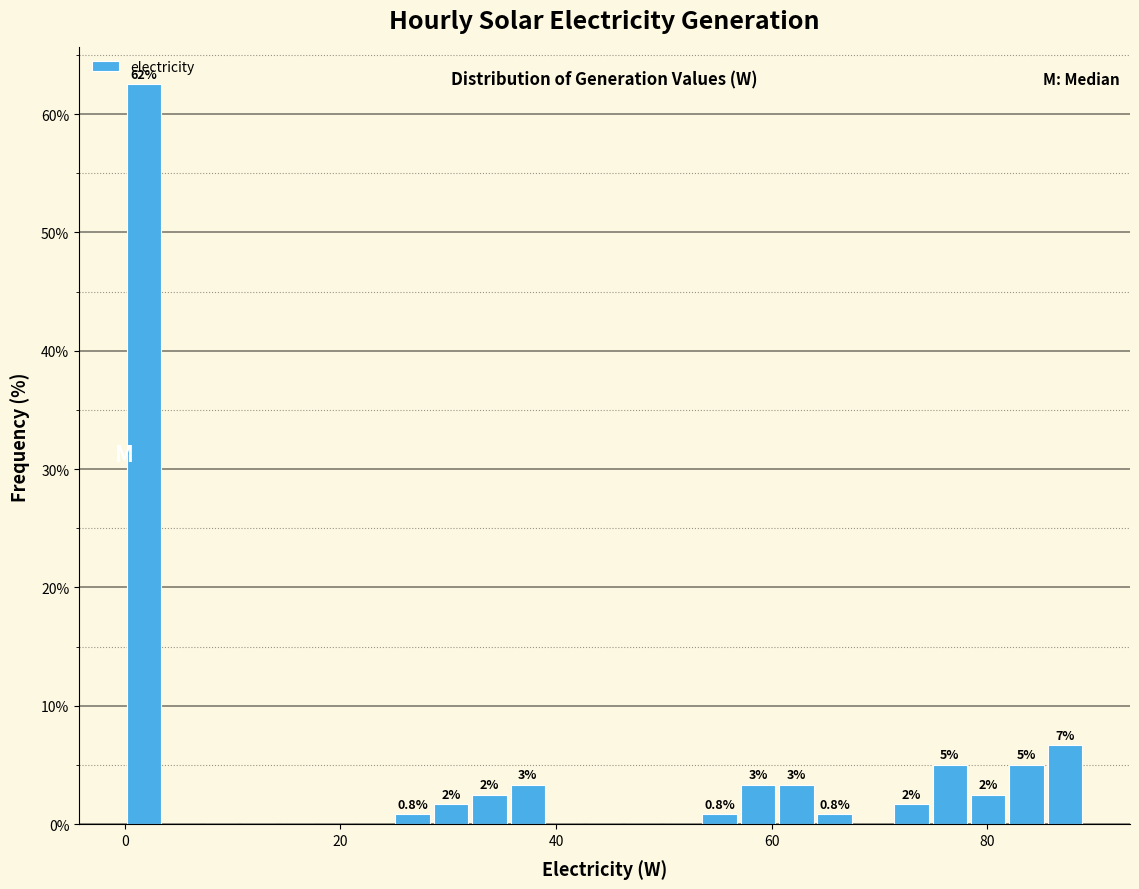

Read against the x-axis, roughly where is the centre of the tallest bar?

2